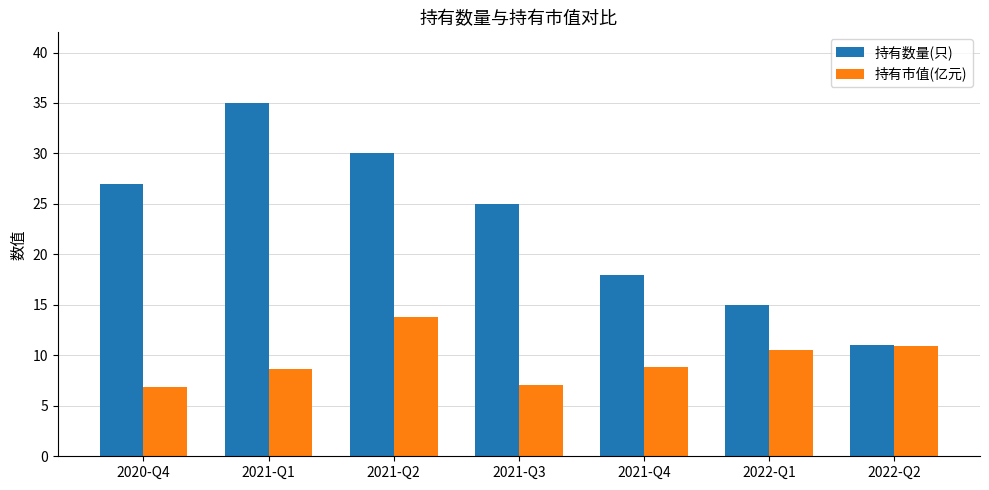

How many bars are there in total?

14